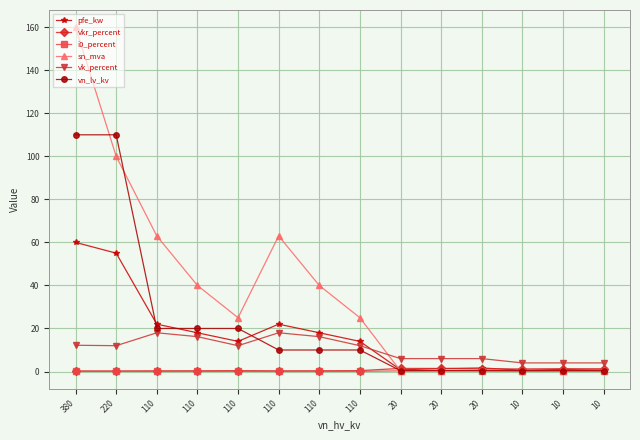

Count the number of data series in this chart.

6